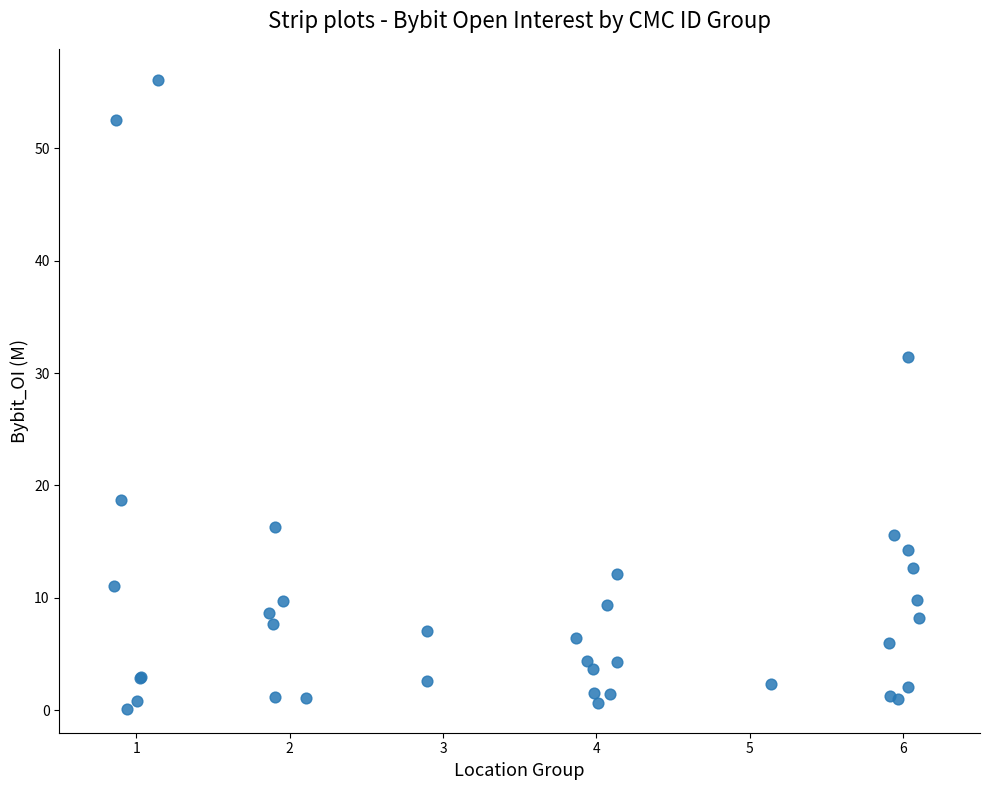

What Y value in the scatter plot is closest to 28?

31.4